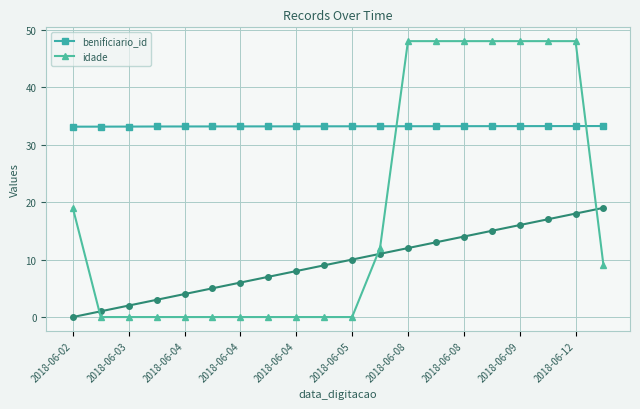

Reading left to right, what are all the values shown in this chart?

benificiario_id: 33.1	33.1	33.1	33.1	33.2	33.2	33.2	33.2	33.2	33.2	33.2	33.2	33.2	33.2	33.2	33.2	33.2	33.2	33.2	33.2
idade: 19.0	0.0	0.0	0.0	0.0	0.0	0.0	0.0	0.0	0.0	0.0	12.0	48.0	48.0	48.0	48.0	48.0	48.0	48.0	9.0